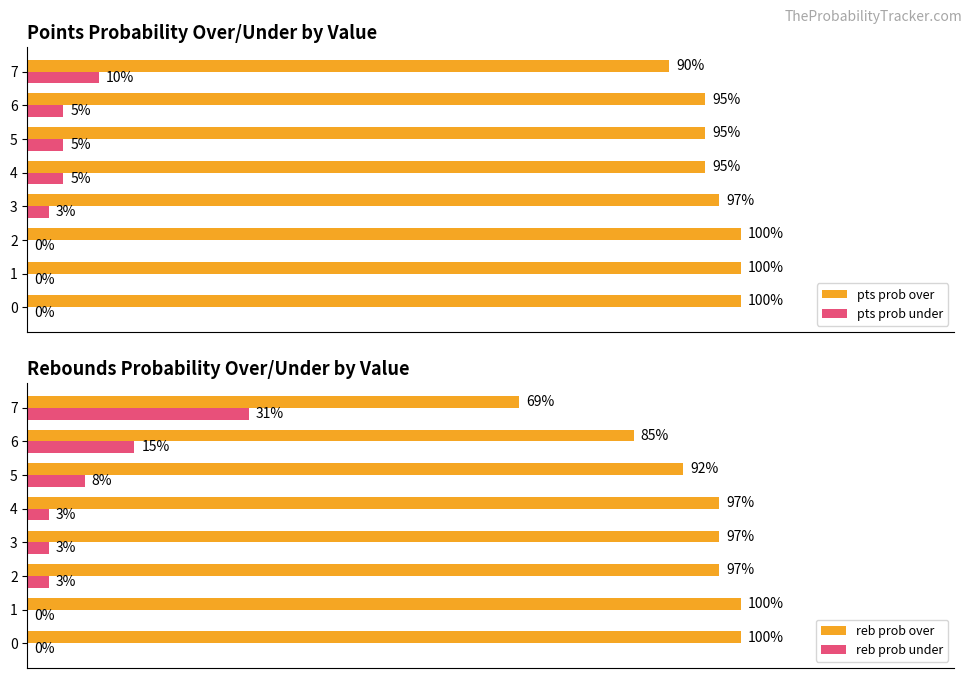

Reading left to right, extract all data points from this chart.

pts prob over: 100	100	100	97	95	95	95	90
pts prob under: 0	0	0	3	5	5	5	10
reb prob over: 100	100	97	97	97	92	85	69
reb prob under: 0	0	3	3	3	8	15	31